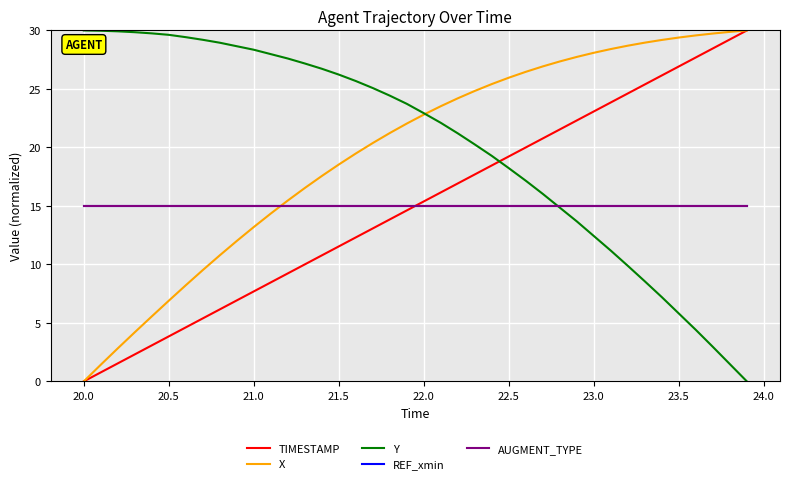

What is the highest value of the TIMESTAMP series?

30.0